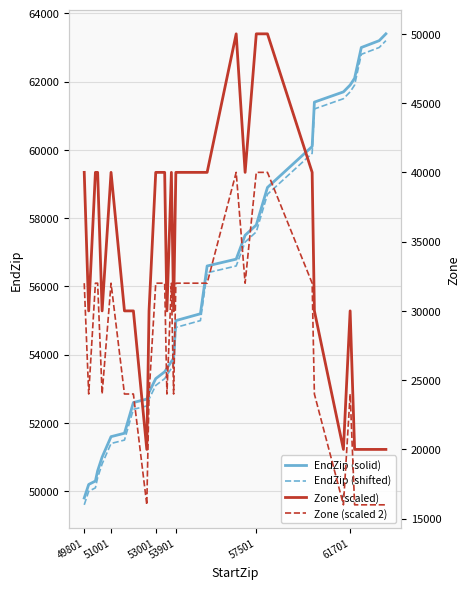

What is the minimum value for Zone (scaled 2)?

16000